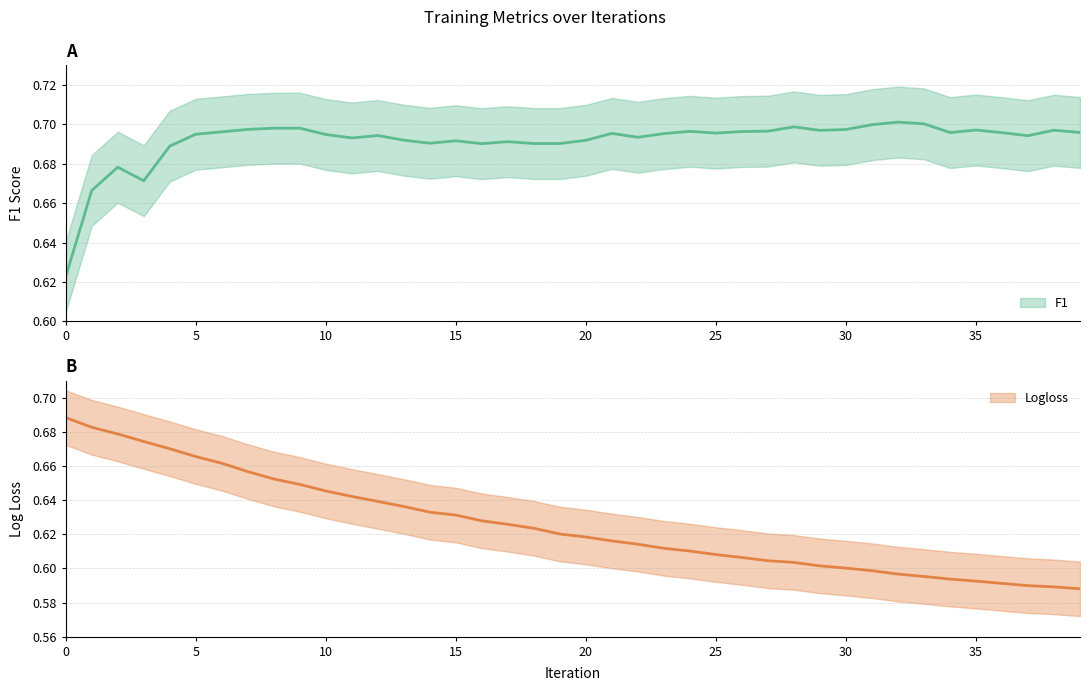

Is the value of F1 at 0 greater than the value of Logloss at 31?

Yes